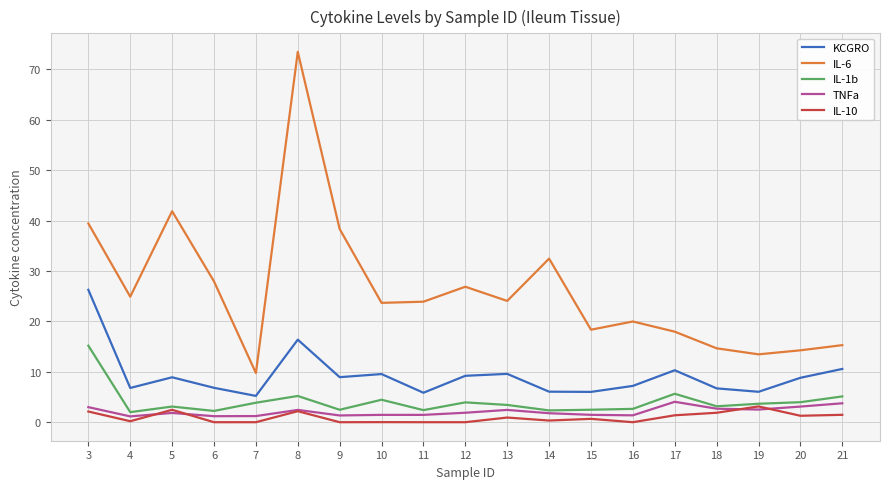

Which series has the largest range (max minus min)?

IL-6